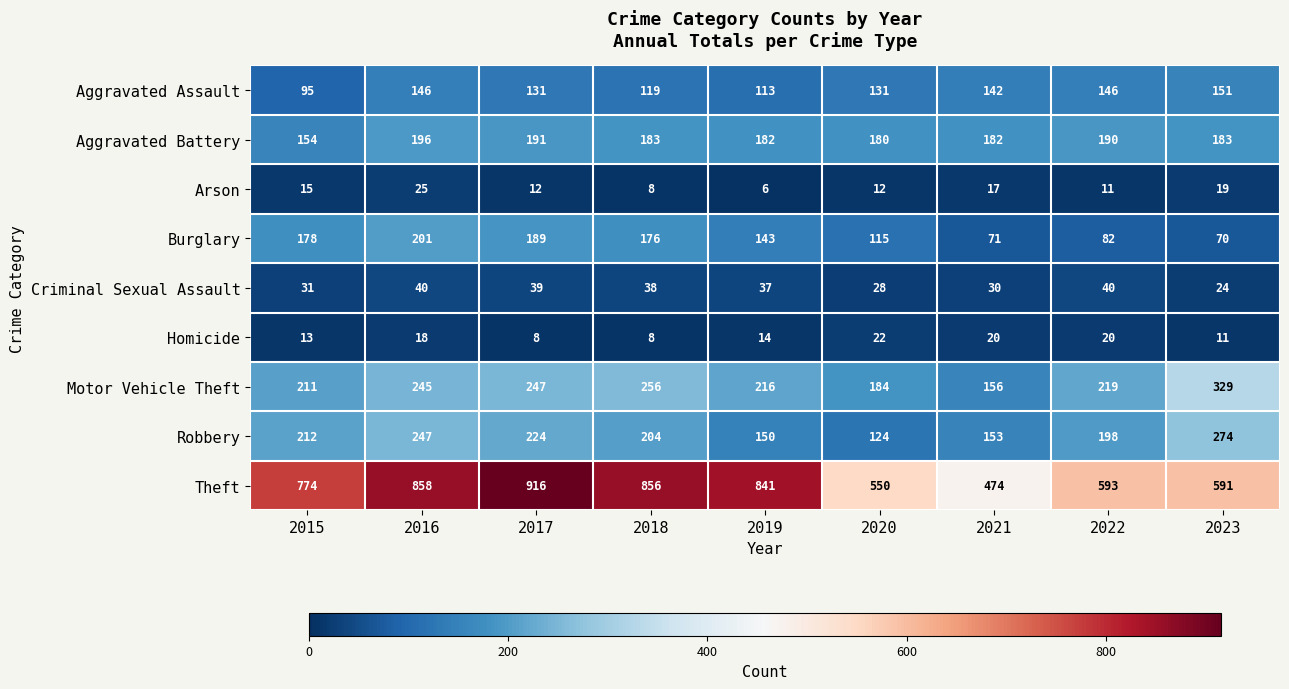

What is the difference between the Robbery values at 2021 and 2016?

94